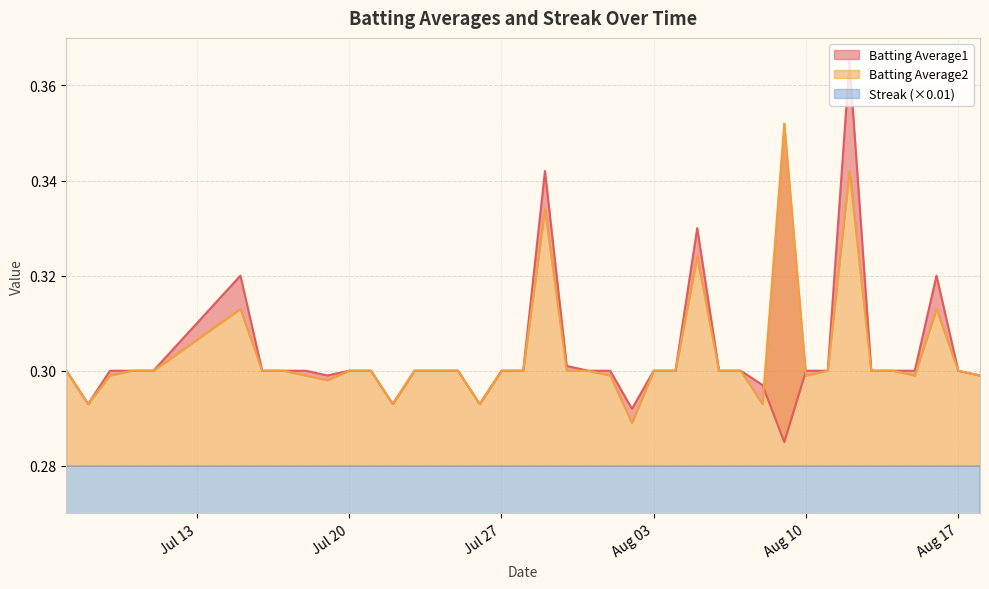

What is the total value across all series at 2010-08-05?

0.7